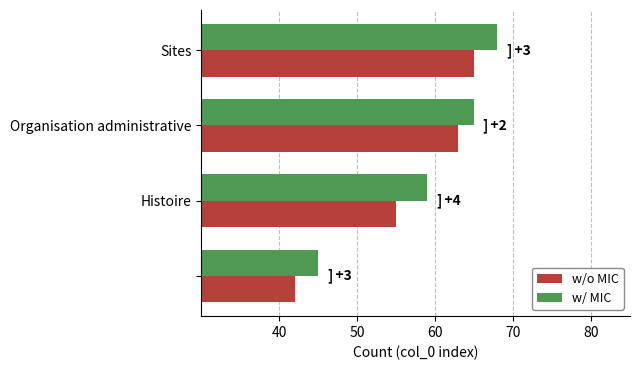

Which series has the largest total across all categories?

w/ MIC